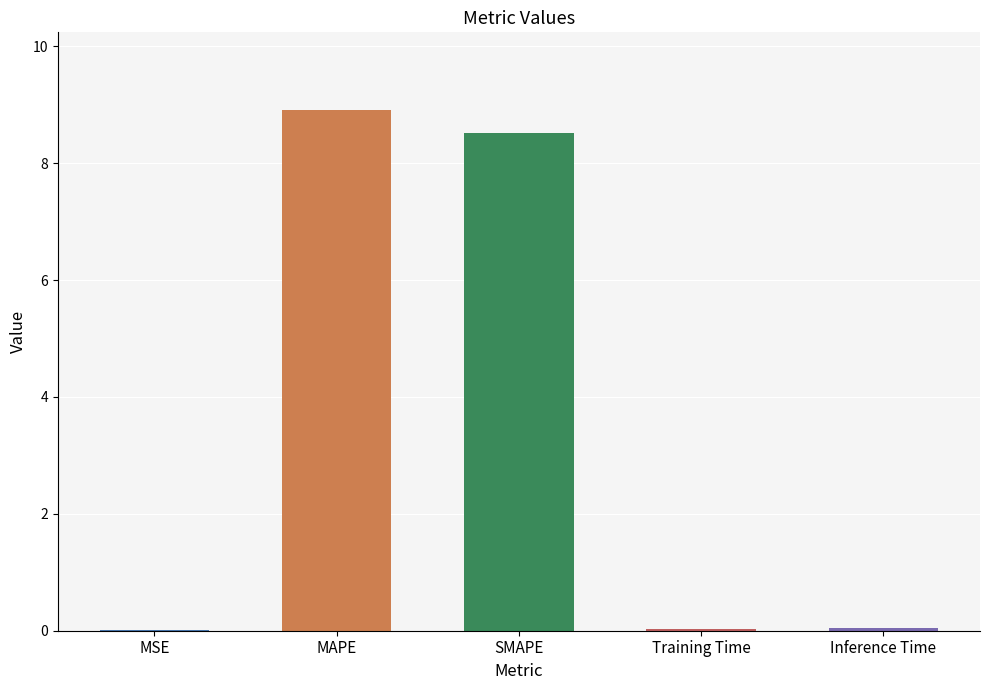

At which category does the chart reach its peak across all series?

MAPE